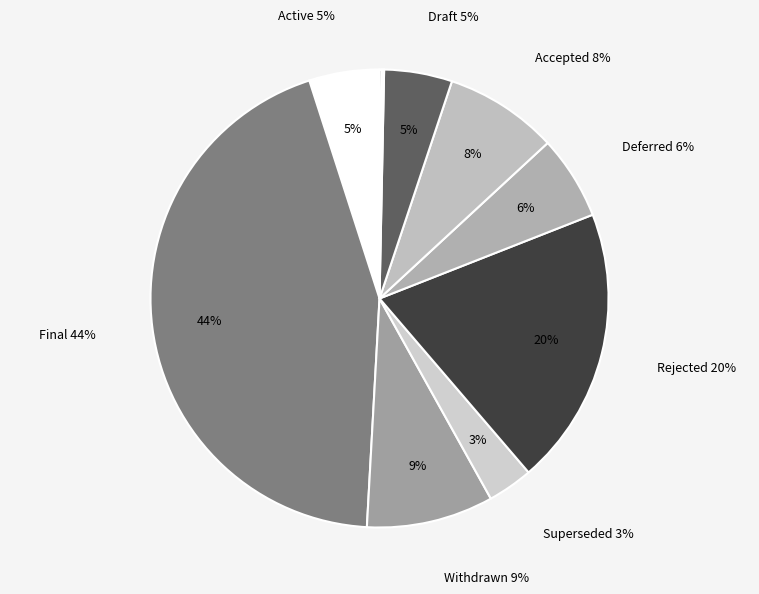

How much of the chart is everything except Active?

95.0%